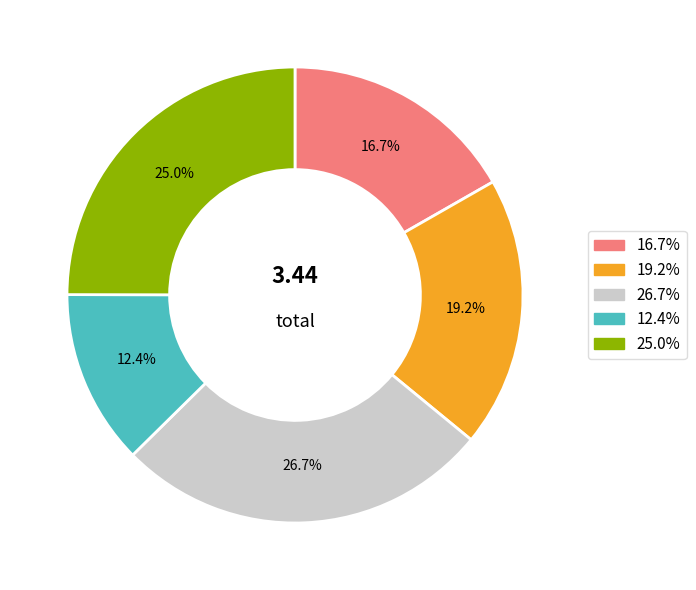

Does any single category account for the majority?

No